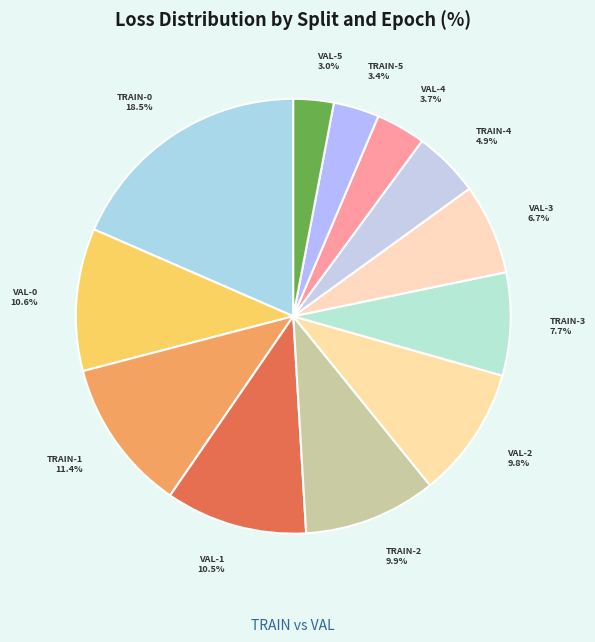

What is the total percentage of TRAIN-4 and VAL-0?

15.5%